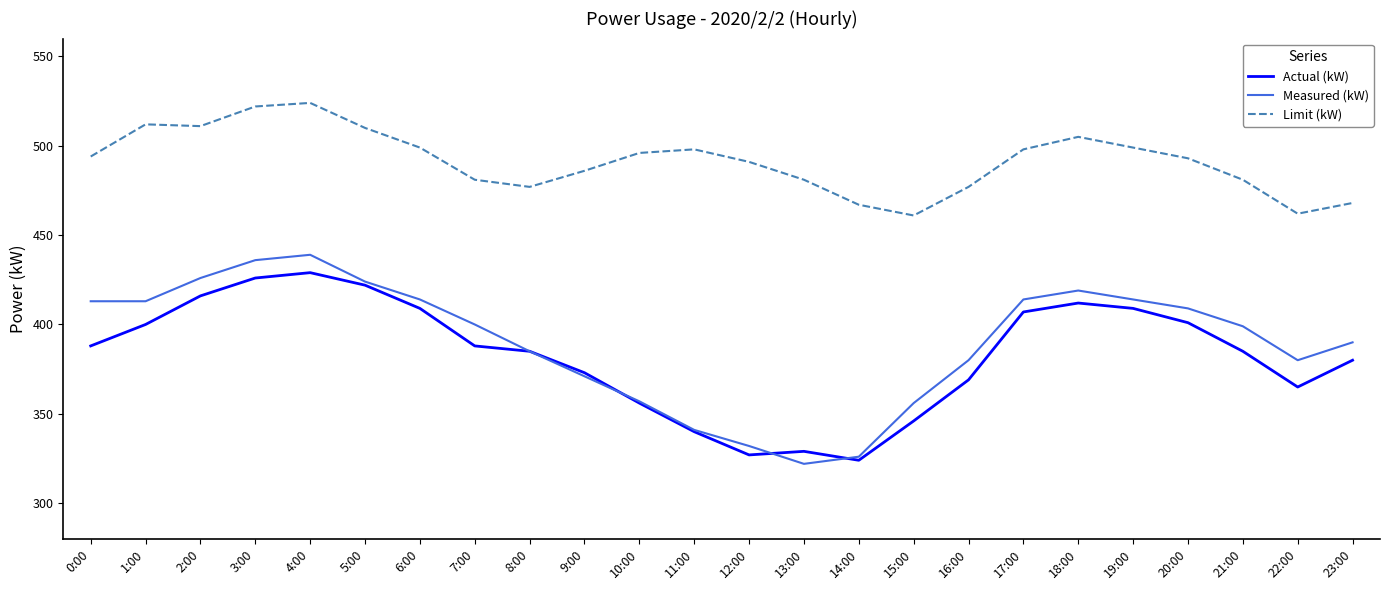

True or false: Limit (kW) and Measured (kW) intersect in this chart.

False